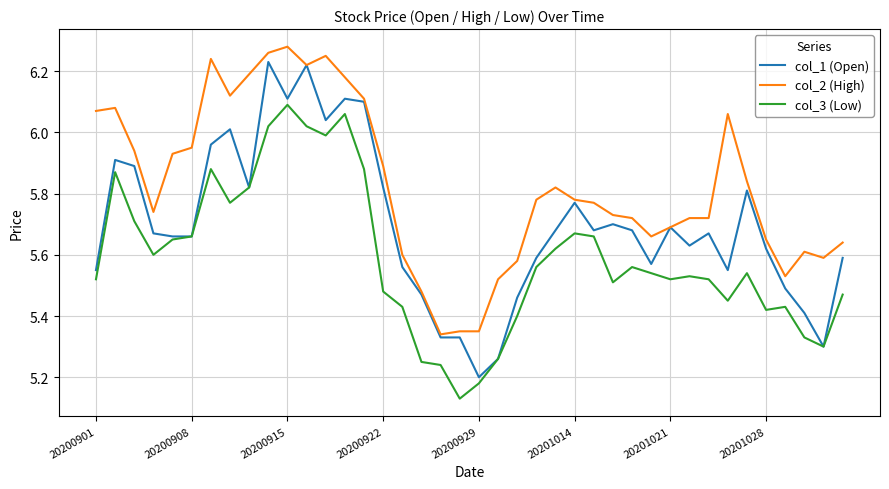

Which series has the largest total across all categories?

col_2 (High)